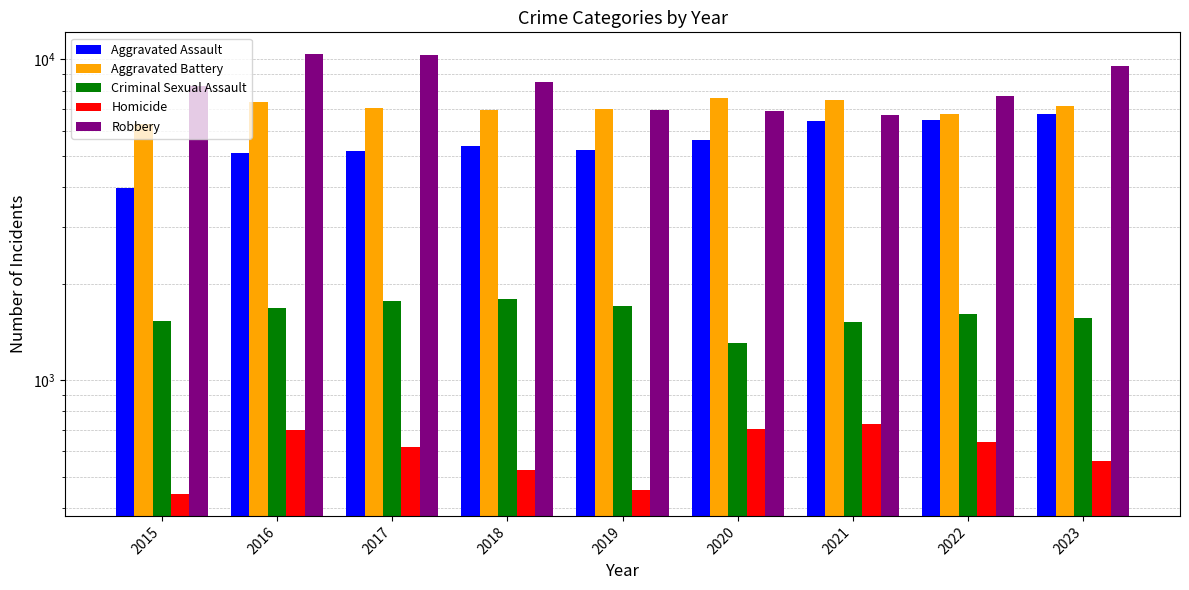

What is the difference between the maximum and second lowest values in the Aggravated Battery series?

828